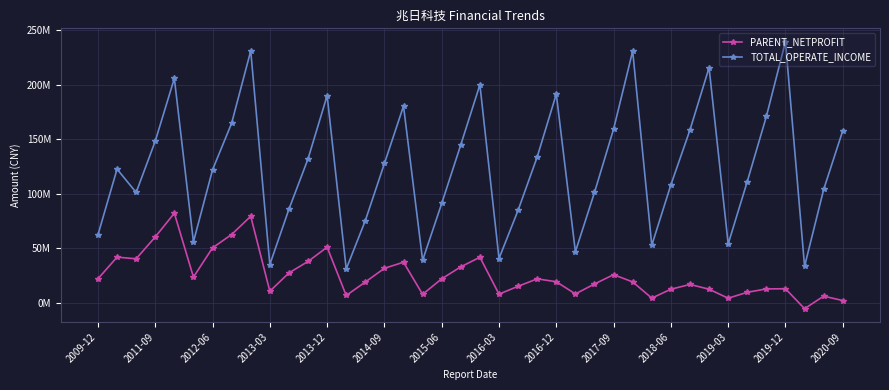

List the series in order of their peak value, lowest first.

PARENT_NETPROFIT, TOTAL_OPERATE_INCOME